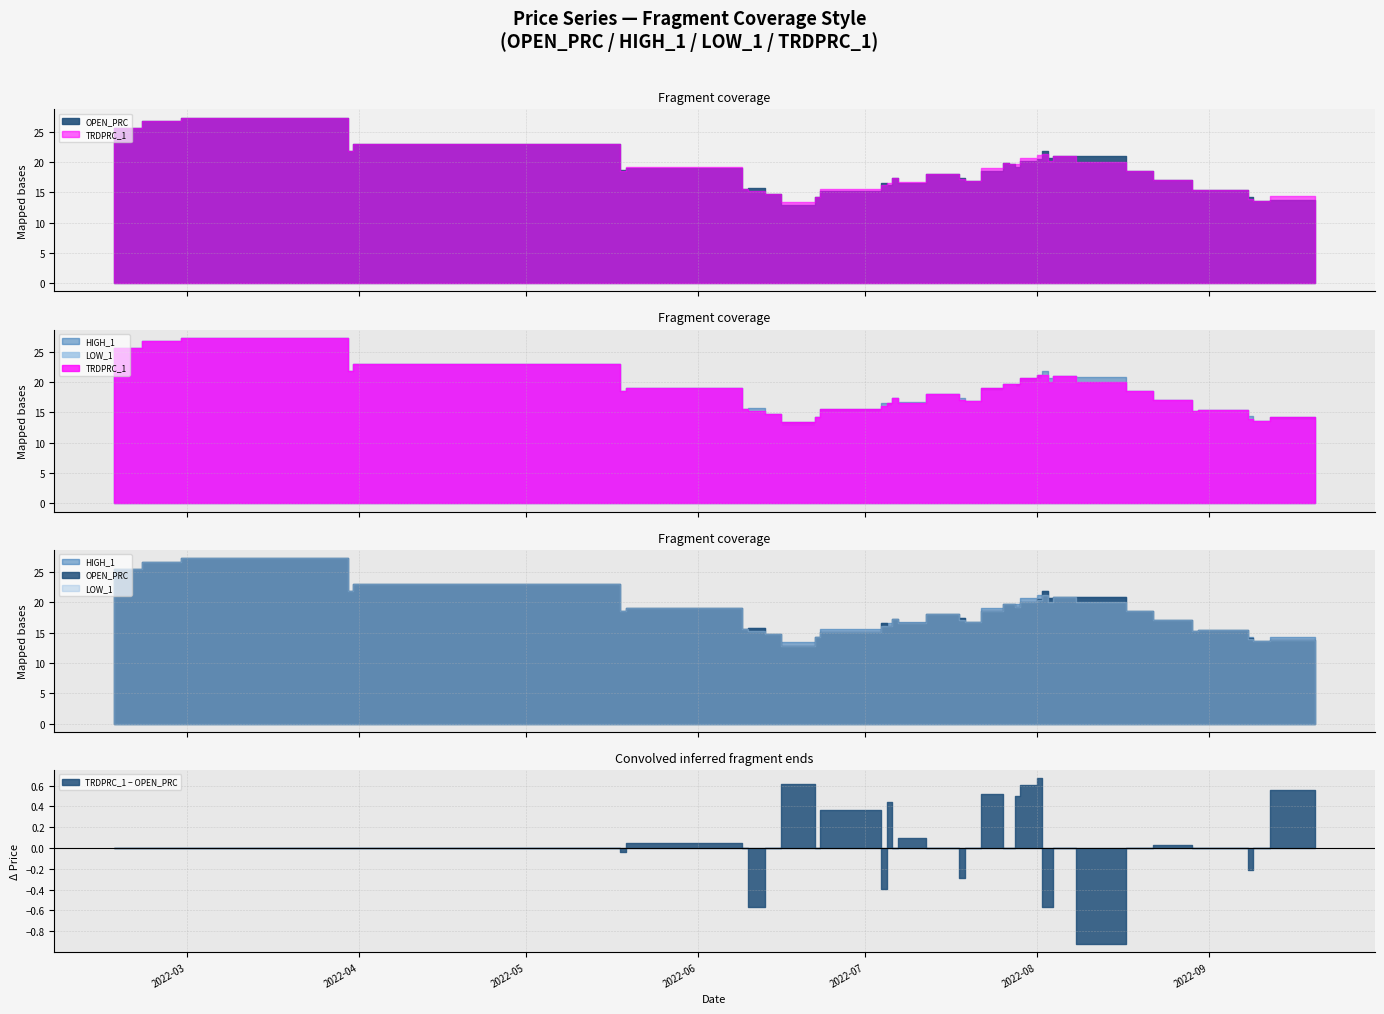

What is the label of the 22nd point from the left?

2022-07-20